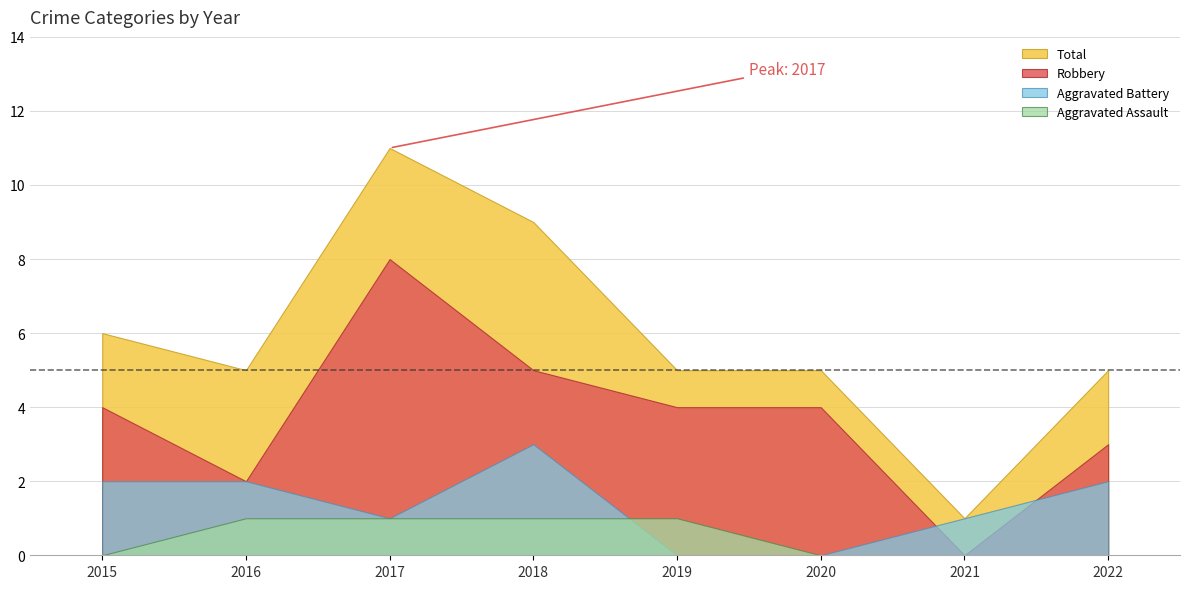

Is the value of Aggravated Battery at 2015 greater than the value of Robbery at 2019?

No